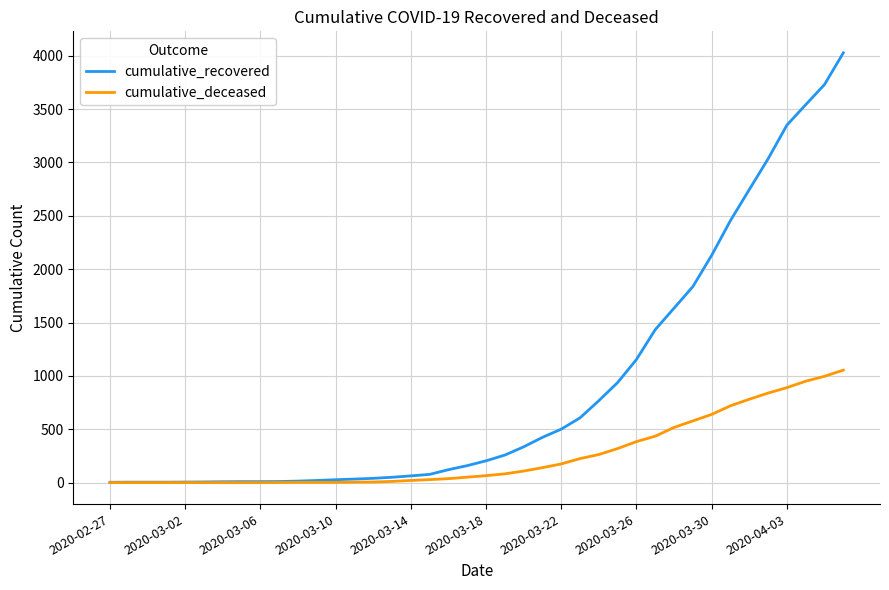

Which series has the widest spread of values?

cumulative_recovered